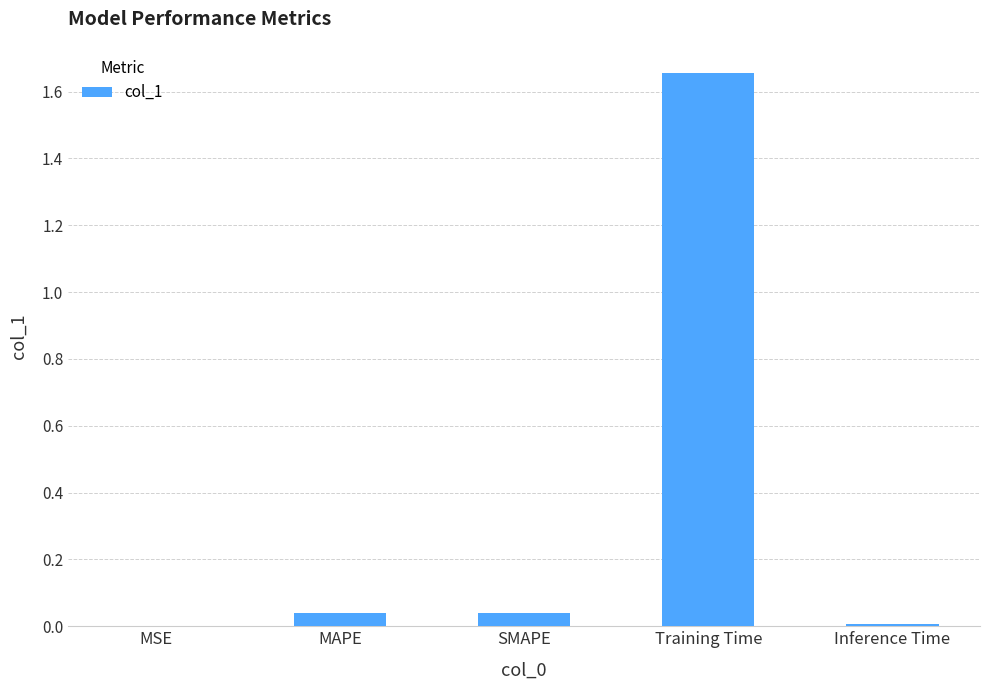

Are the bars horizontal?

No